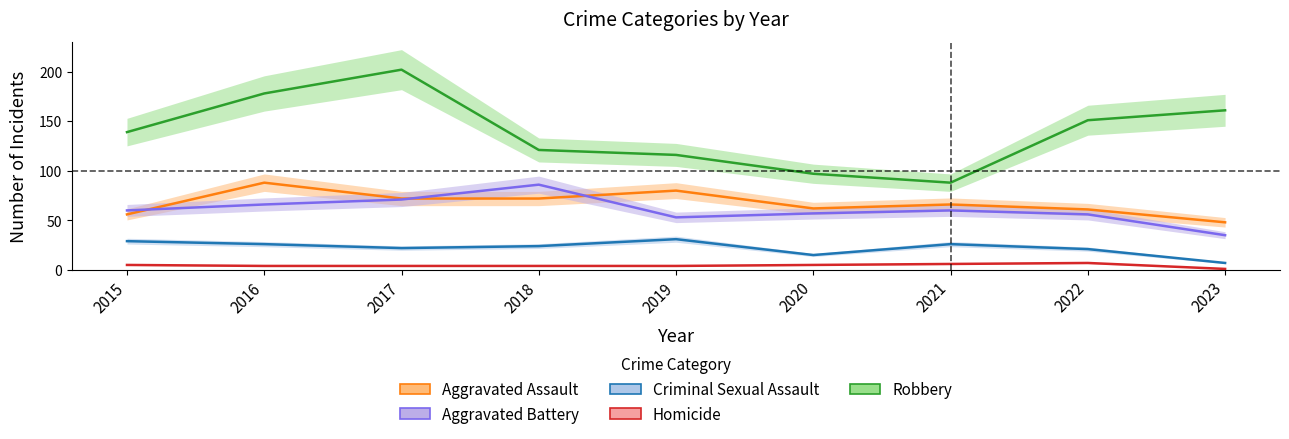

How many lines are shown in the chart?

5